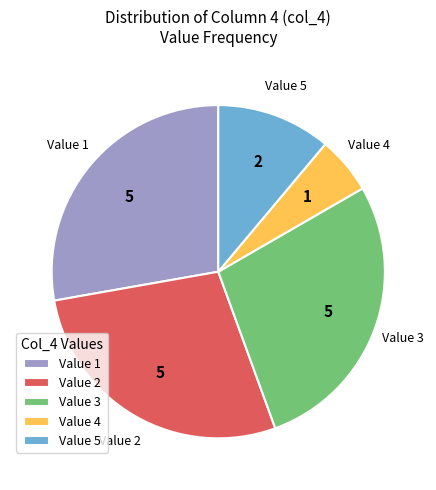

Count the number of slices in the pie.

5